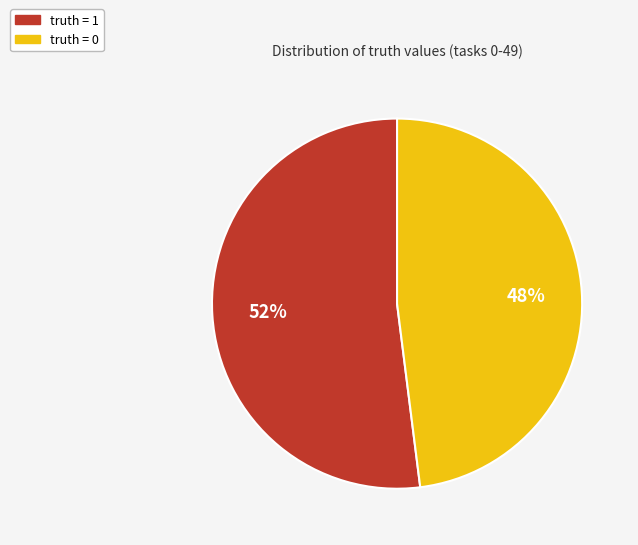

Do truth = 1 and truth = 0 together represent more than half of the pie?

Yes